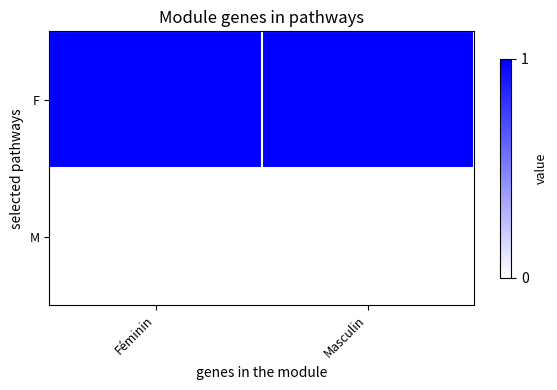

What is the spread (max minus min) of values at Masculin?

1